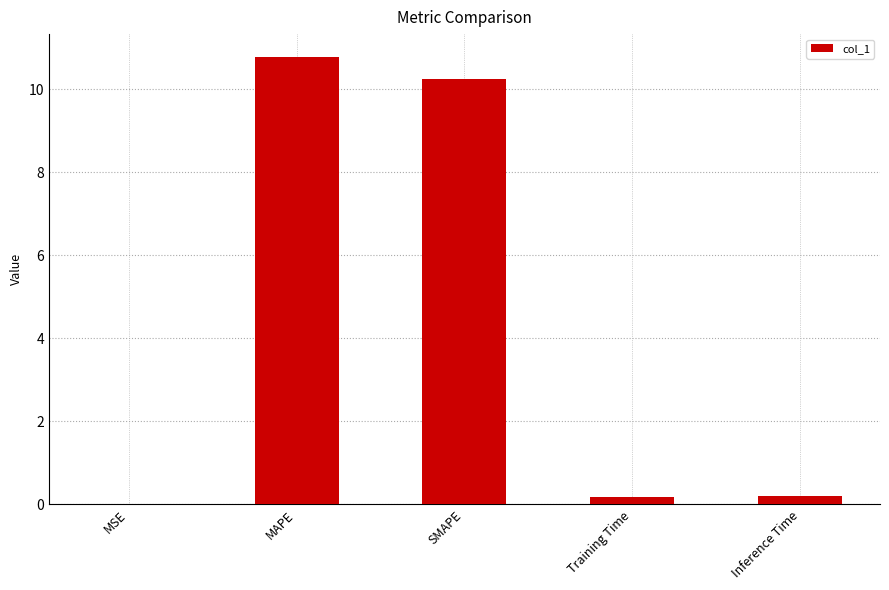

Are the bars horizontal?

No